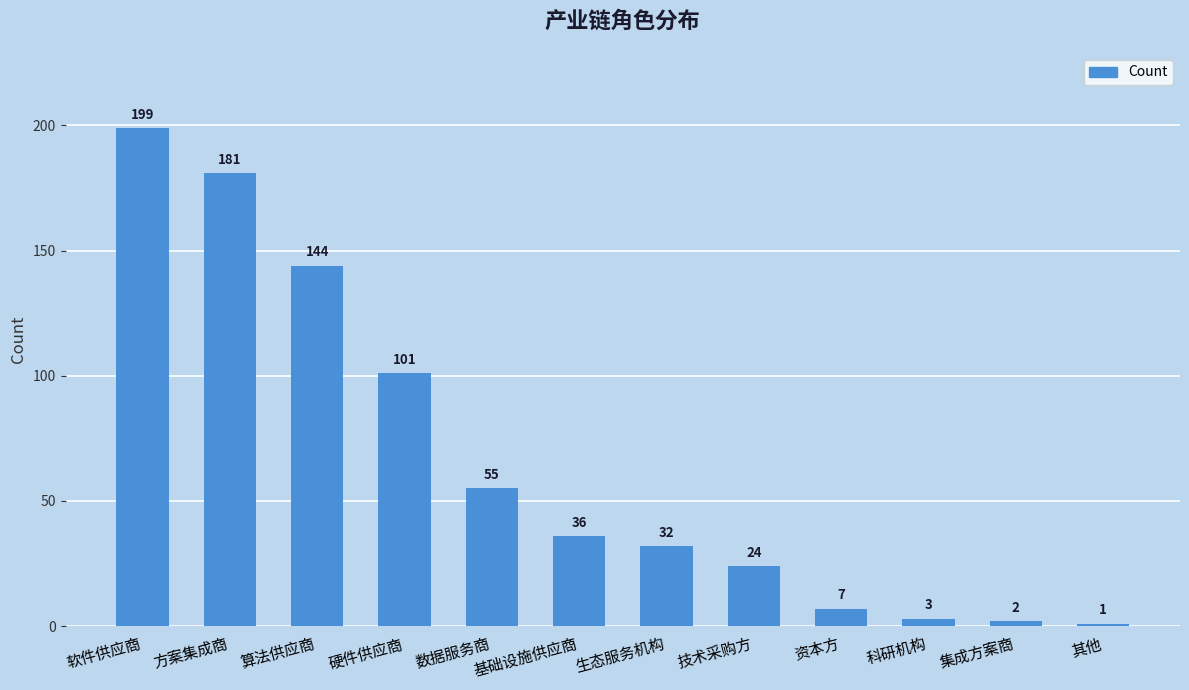

The value at 硬件供应商 is 101. True or false?

True